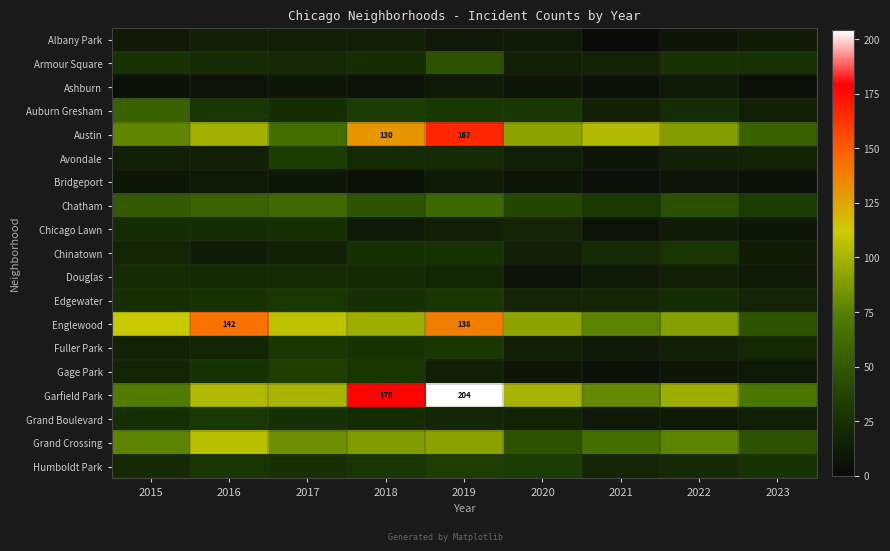

What is the highest value of the Auburn Gresham series?

56